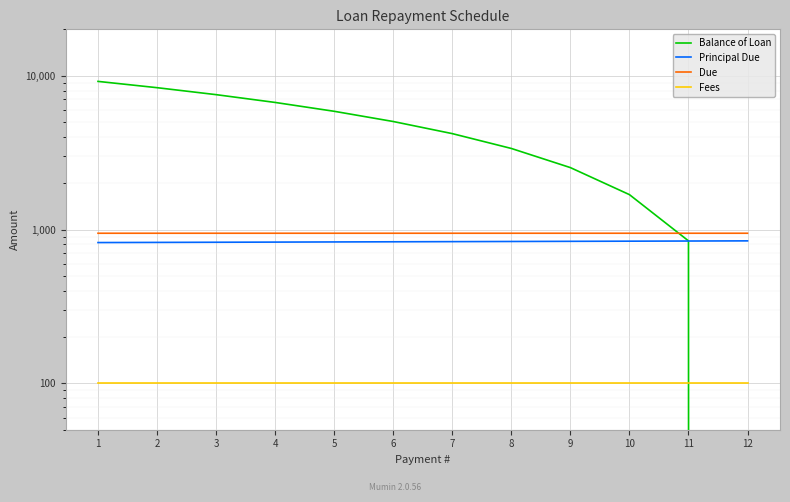

At which label is Balance of Loan closest to 4588?

7